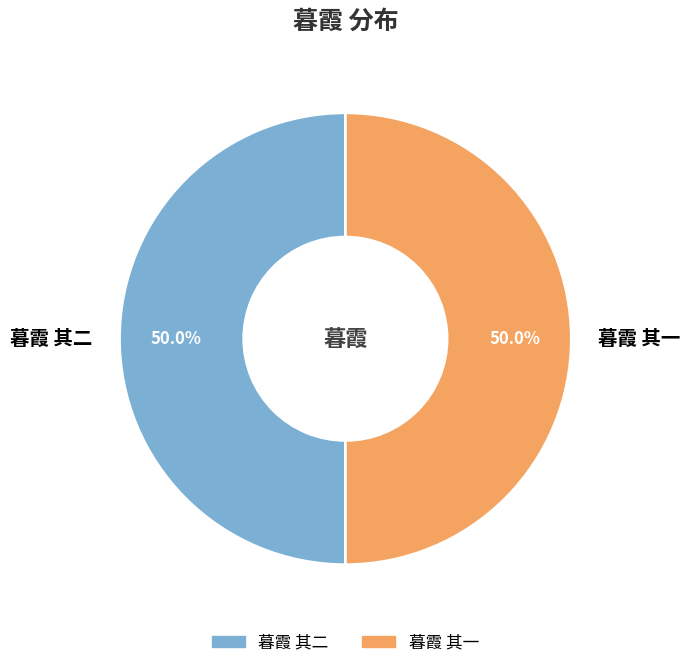

What percentage is the 暮霞 其二 slice, to the nearest percent?

50%